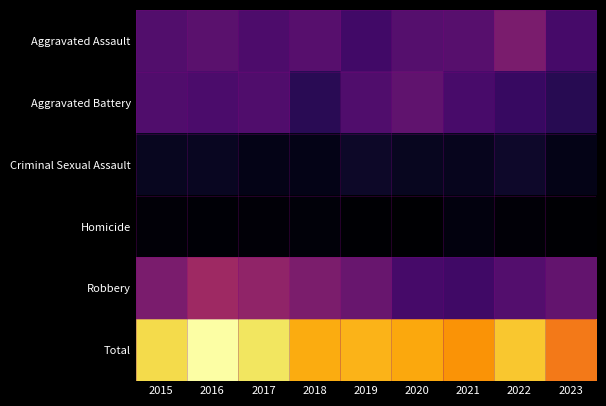

At which category is the sum across all series the highest?

2016